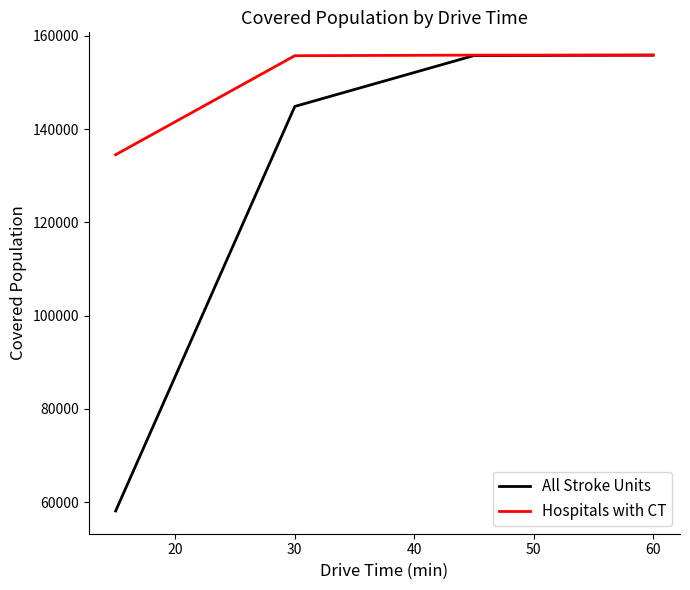

Count the number of categories in the chart.

4